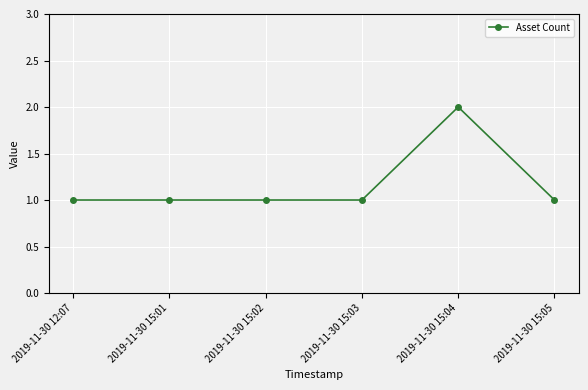

What is the approximate value at 2019-11-30 15:05?

1